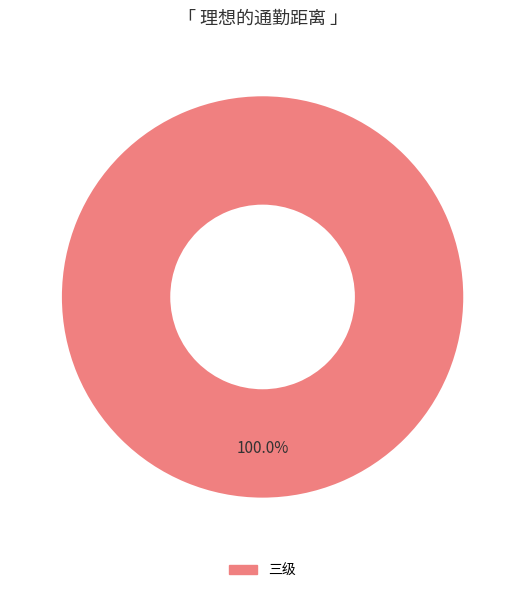

Is there any slice that represents more than half of the pie?

Yes